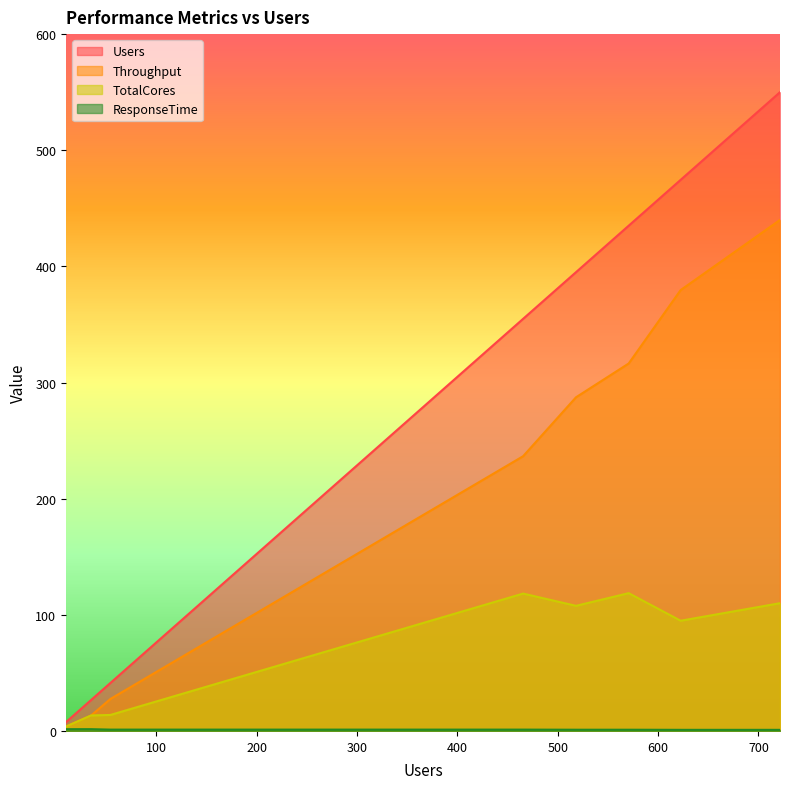

What is the value of the TotalCores point at the 9th from the left?

45.5